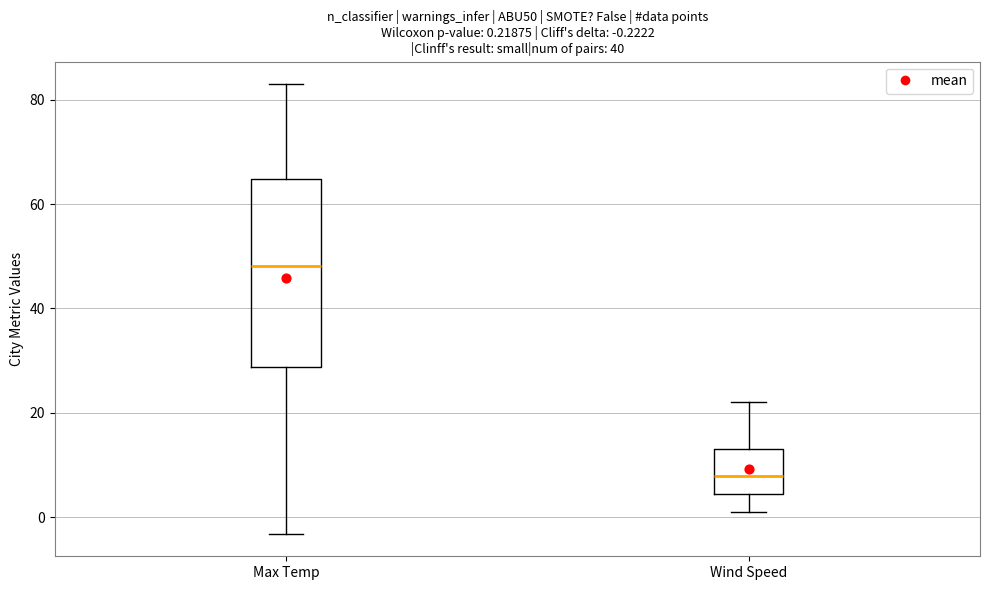

Which box is the tallest, from its lower edge to its upper edge?

Max Temp